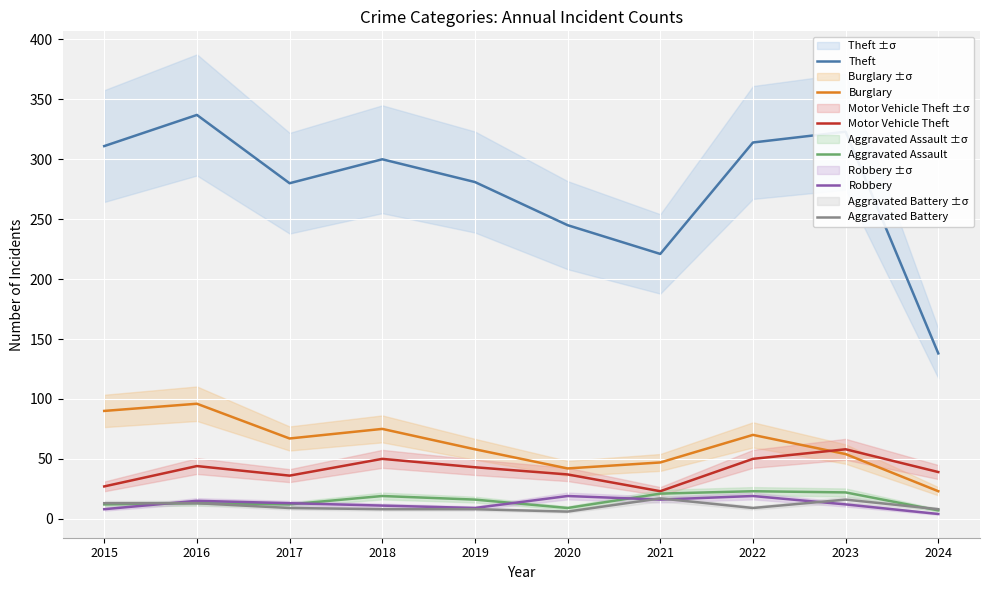

Reading left to right, list all the values displayed in this chart.

Theft: 311	337	280	300	281	245	221	314	323	138
Burglary: 90	96	67	75	58	42	47	70	54	23
Motor Vehicle Theft: 27	44	36	50	43	37	23	50	58	39
Aggravated Assault: 12	13	12	19	16	9	21	23	22	7
Robbery: 8	15	13	11	9	19	16	19	12	4
Aggravated Battery: 13	13	9	8	8	6	17	9	16	8